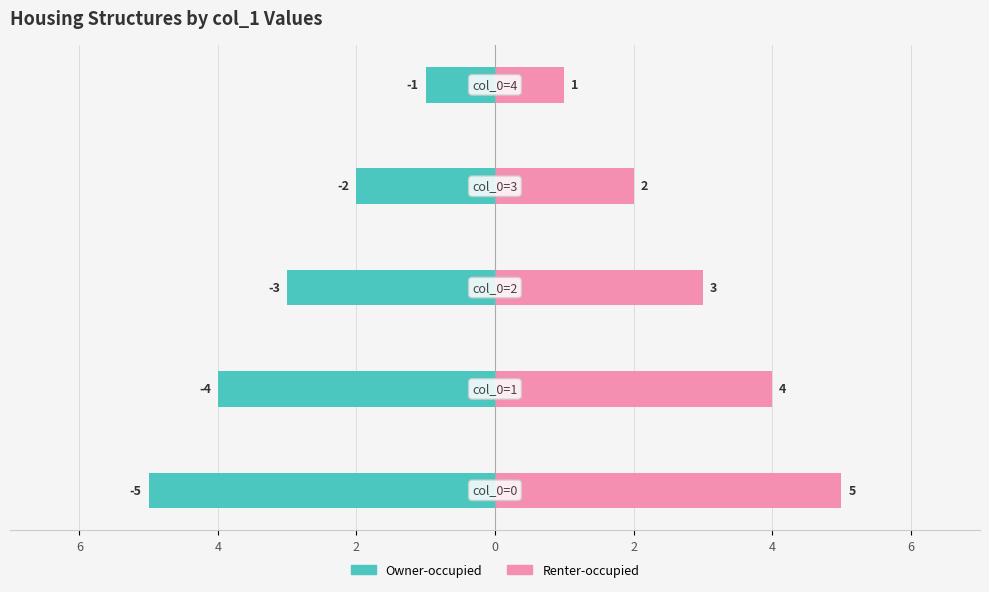

True or false: Renter-occupied has a value of 4 at 2.

False